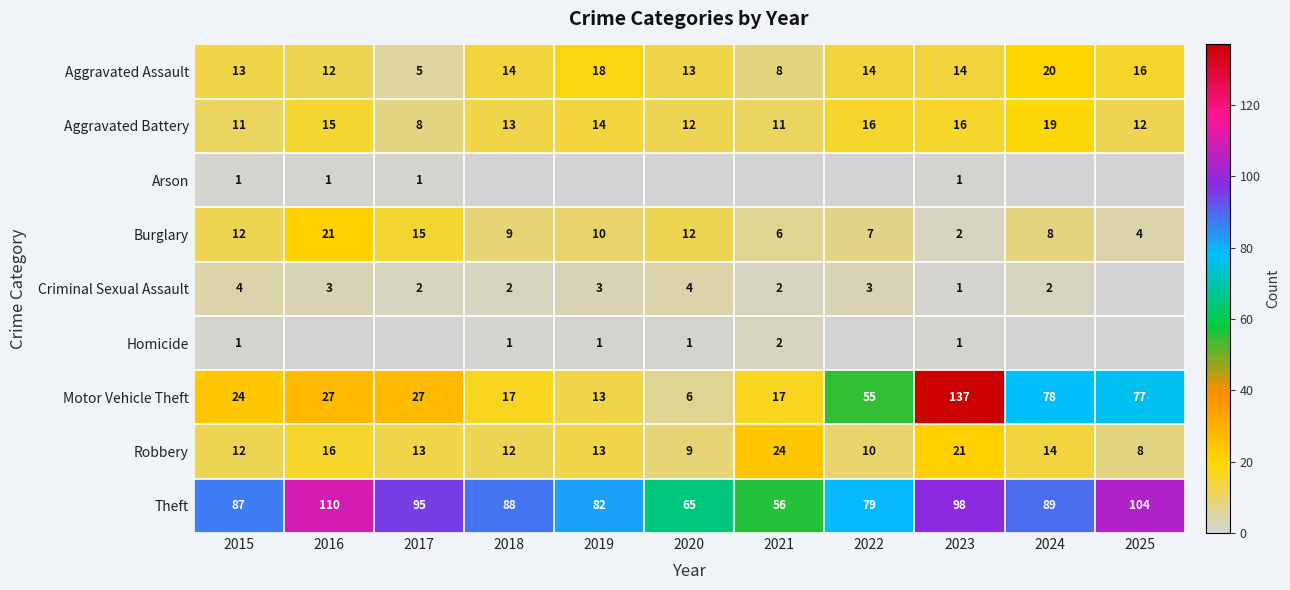

Which category has the highest value in the Aggravated Assault series?

2024